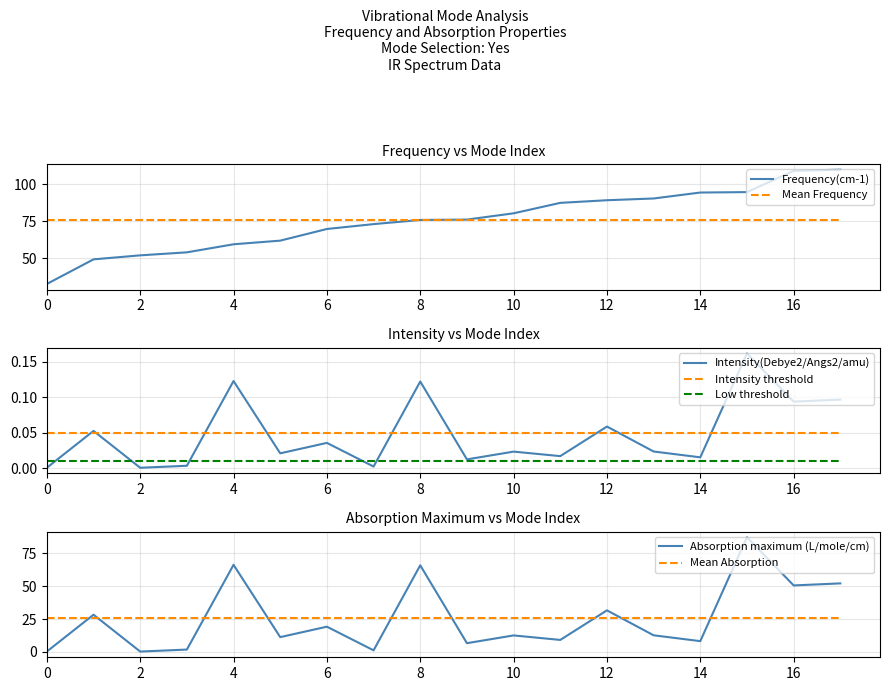

Where is Frequency(cm-1) nearest to the value 71?

6